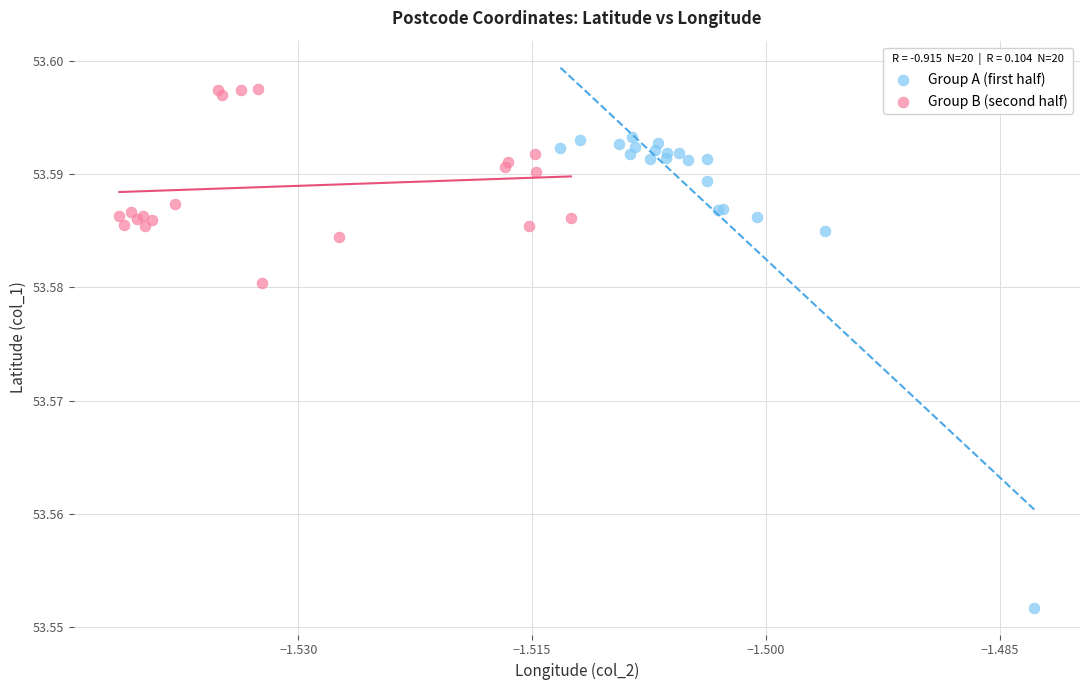

Which series has the largest Y range (max minus min)?

Group A (first half)